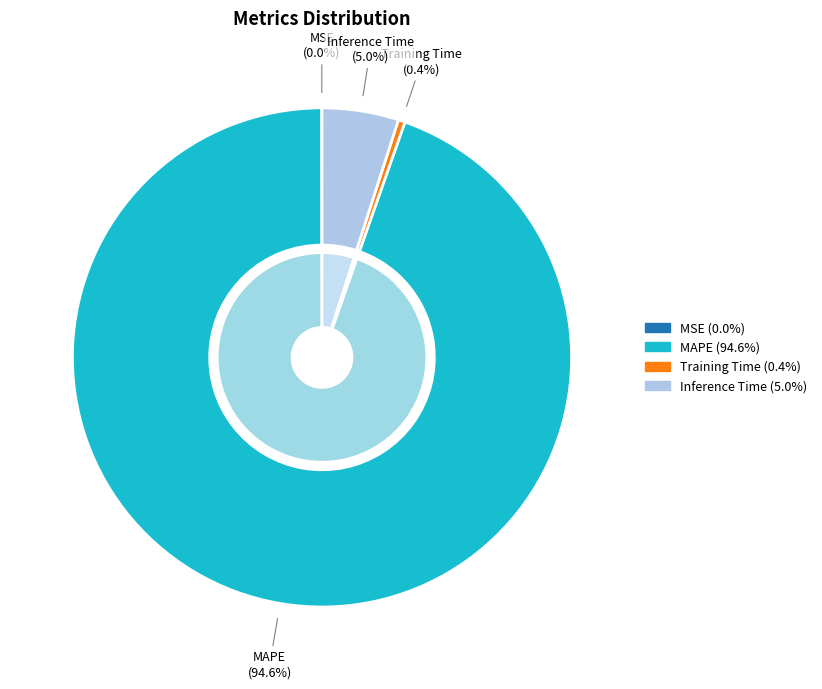

Combined, do Training Time and Inference Time account for over 50%?

No